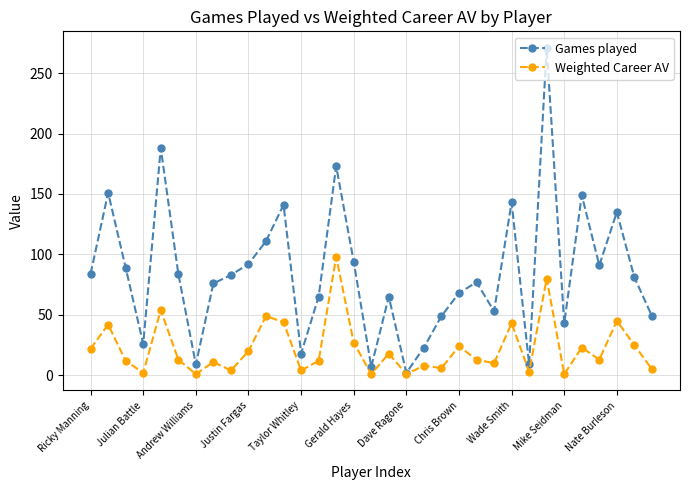

Rank the series by their maximum value, from highest to lowest.

Games played, Weighted Career AV